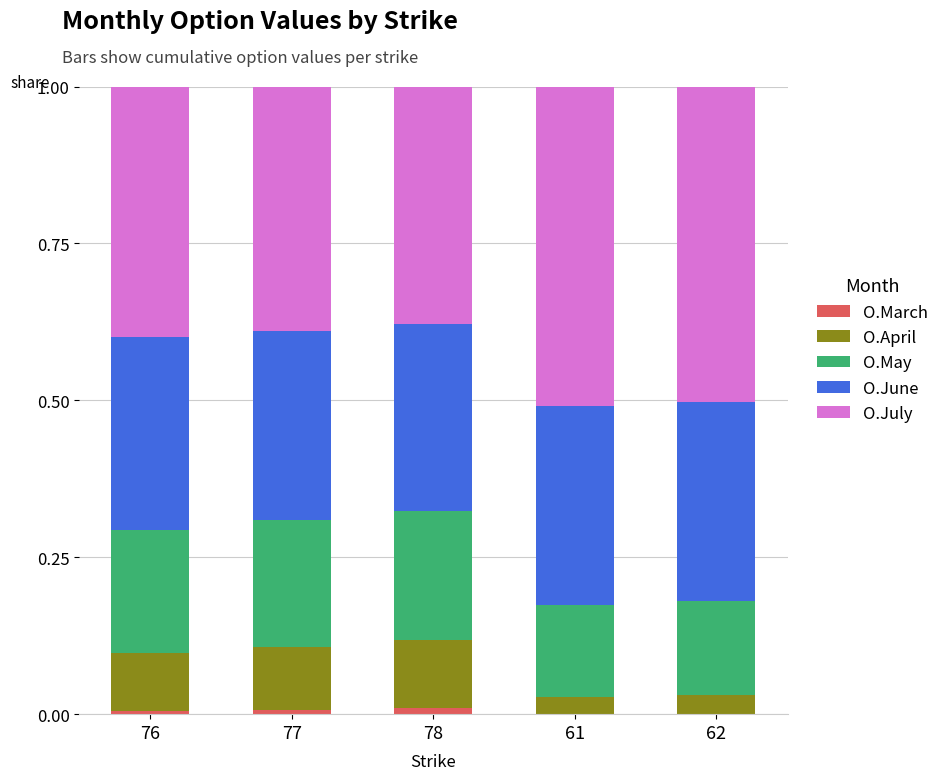

What is the total value across all series at 62?

1.0